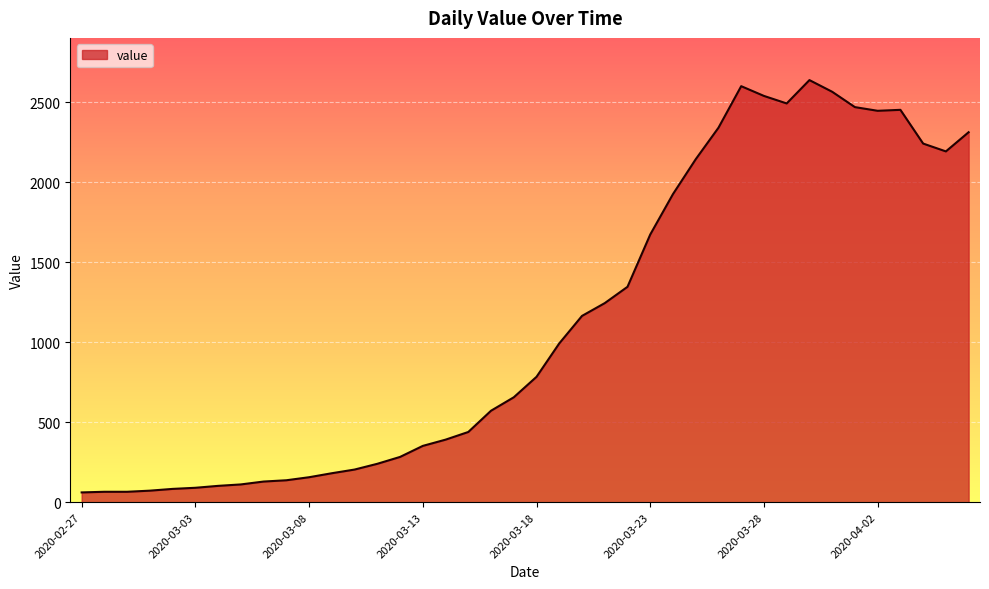

What is the difference between the maximum and minimum values?

2579